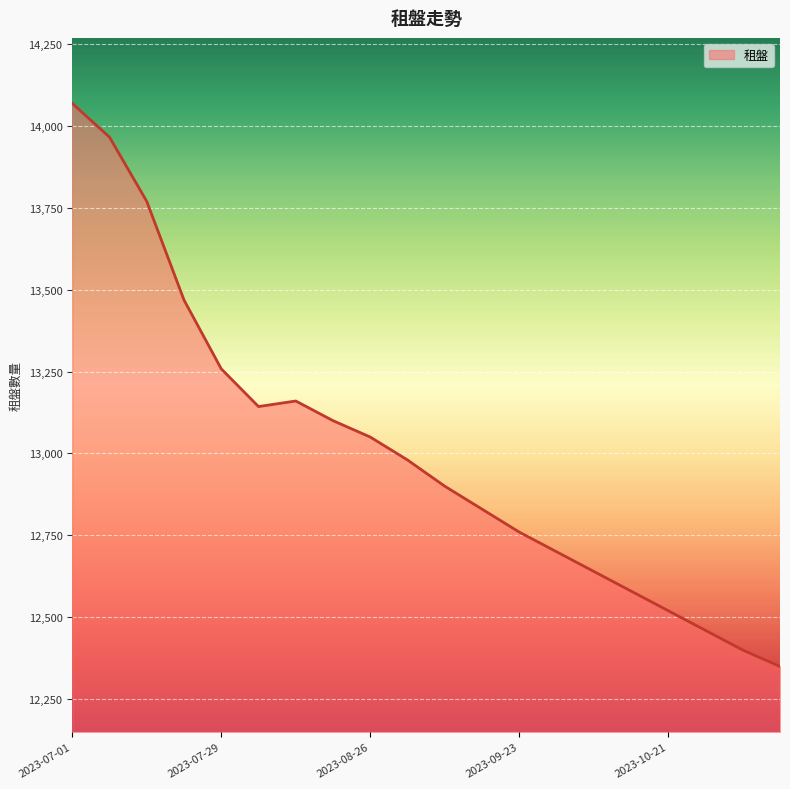

What is the maximum value shown in the chart?

14068